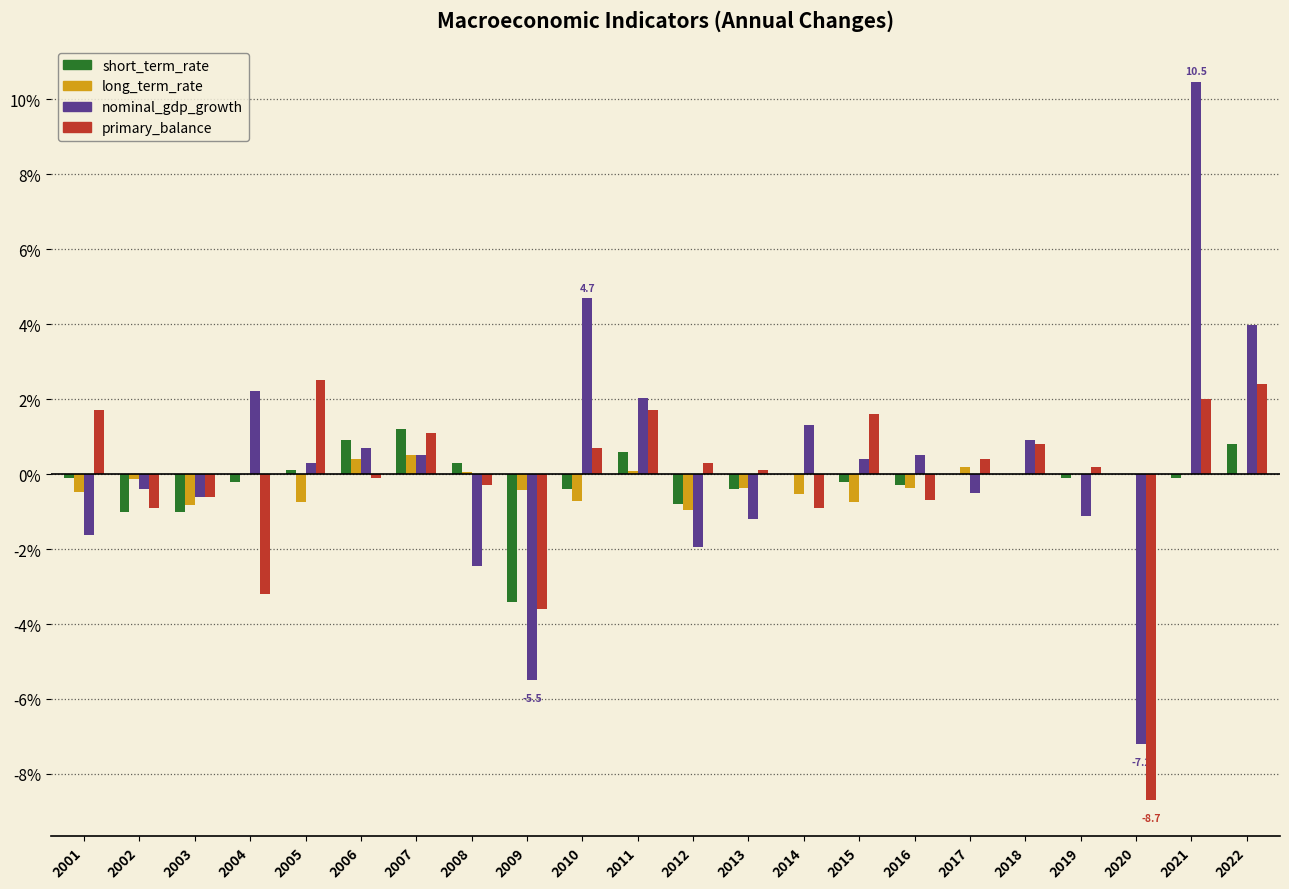

What is the highest value of the nominal_gdp_growth series?

10.5